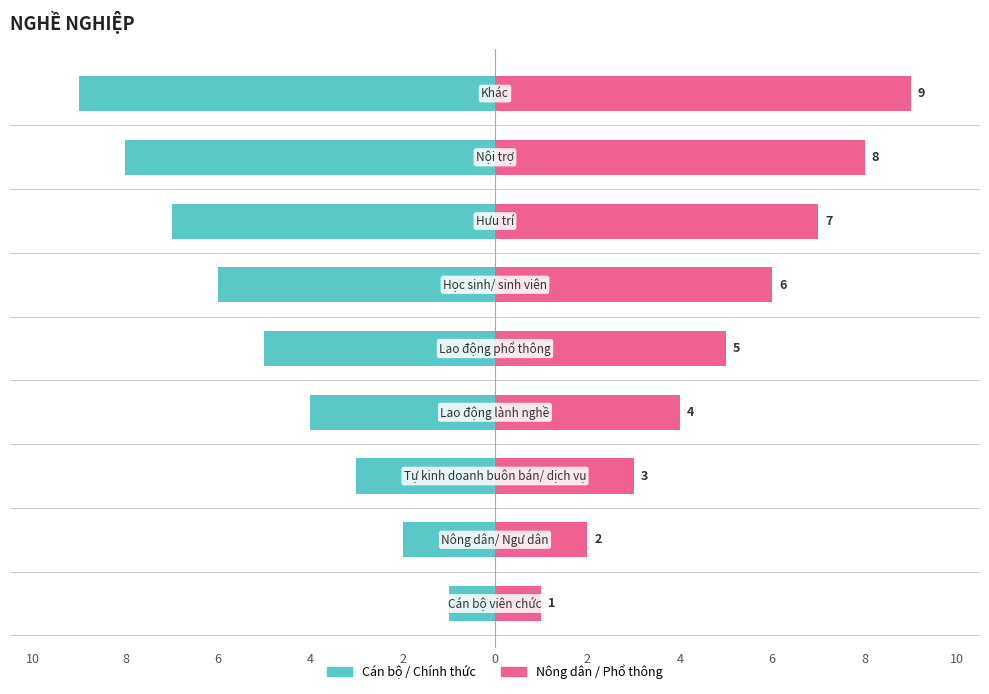

Which has a higher value, 6 or 8?

8